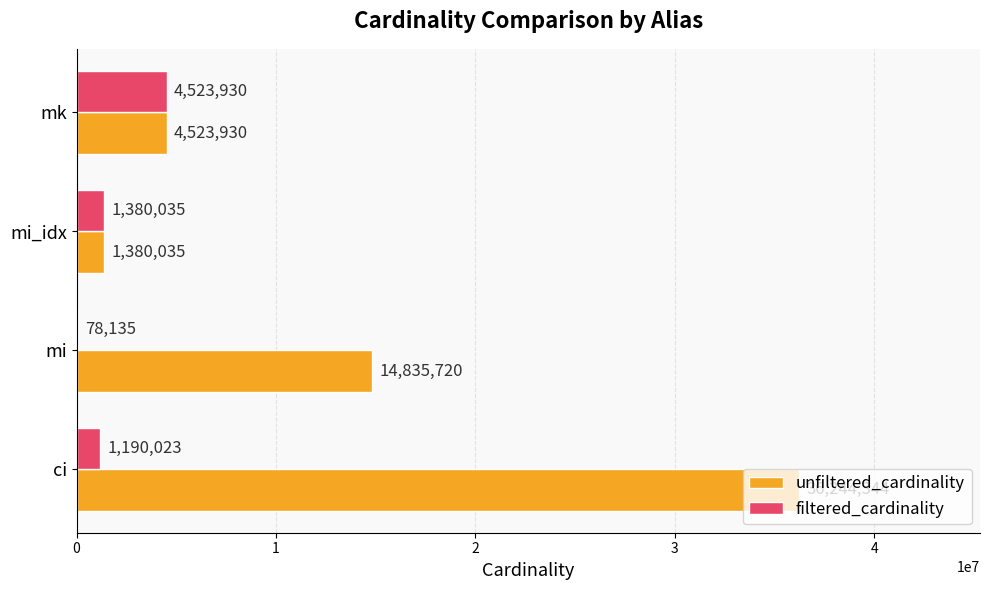

Where is unfiltered_cardinality nearest to the value 18812189?

mi